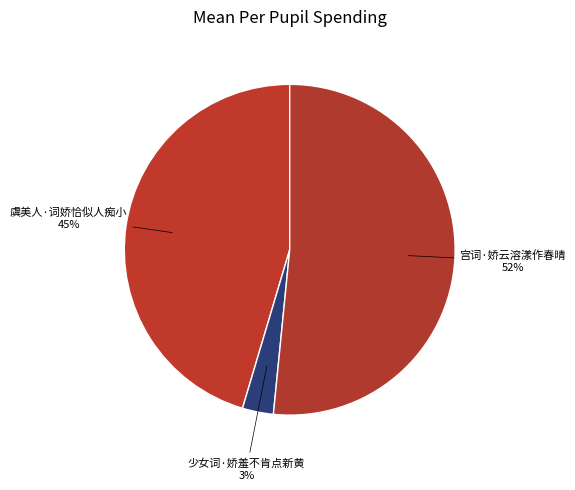

Is the sum of 虞美人·词娇恰似人痴小 and 宫词·娇云溶漾作春晴 greater than half?

Yes